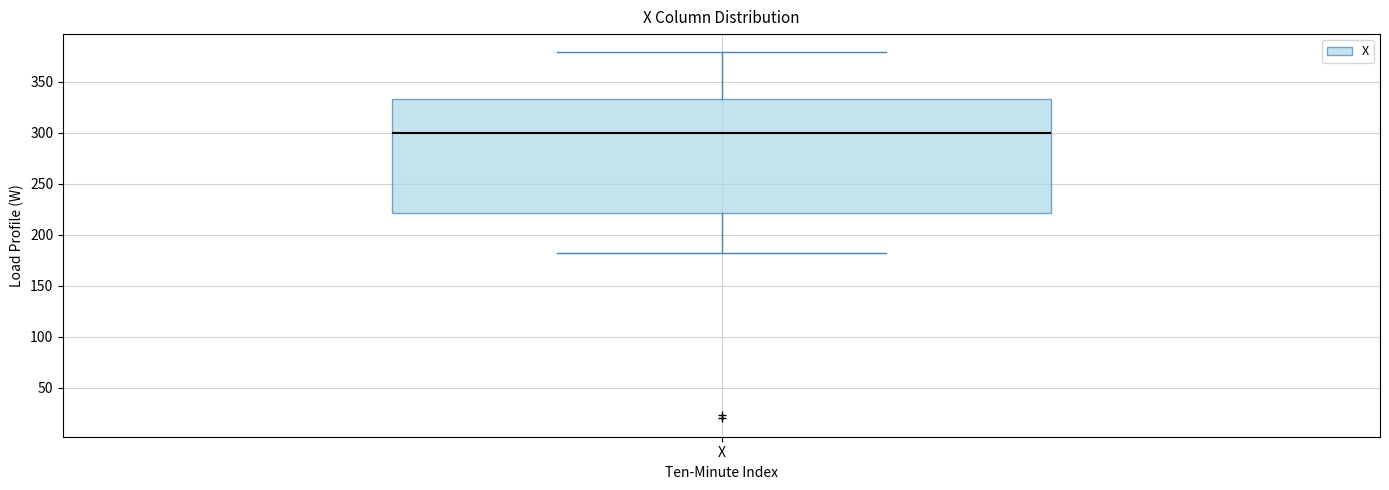

Where is the lower edge of the box for X on the y-axis? The values are not printed on the chart, so give them approximately, as read against the axis.

220